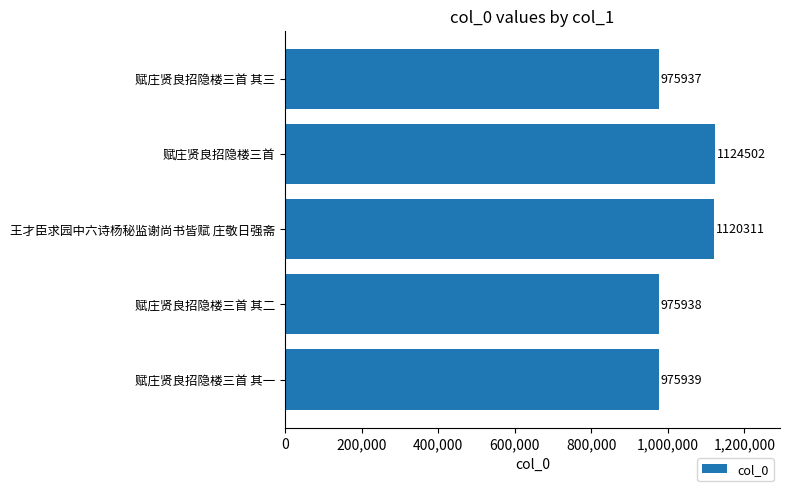

Reading bottom to top, extract all data points from this chart.

赋庄贤良招隐楼三首 其一=975939	赋庄贤良招隐楼三首 其二=975938	王才臣求园中六诗杨秘监谢尚书皆赋 庄敬日强斋=1120311	赋庄贤良招隐楼三首=1124502	赋庄贤良招隐楼三首 其三=975937